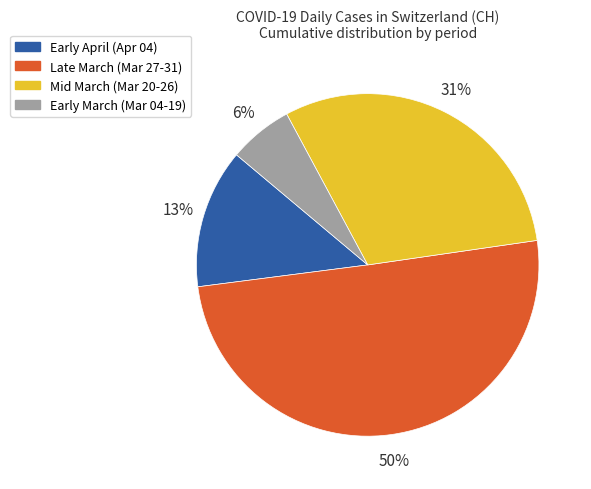

How many slices are in this pie chart?

4